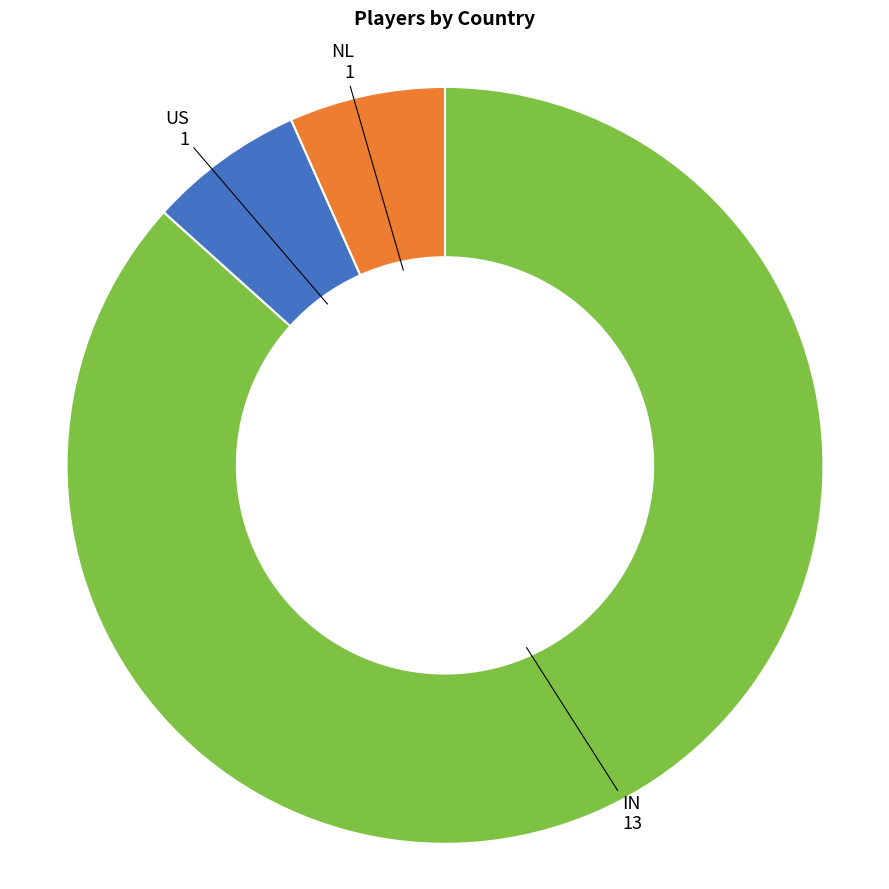

Does IN account for over 50% of the chart?

Yes